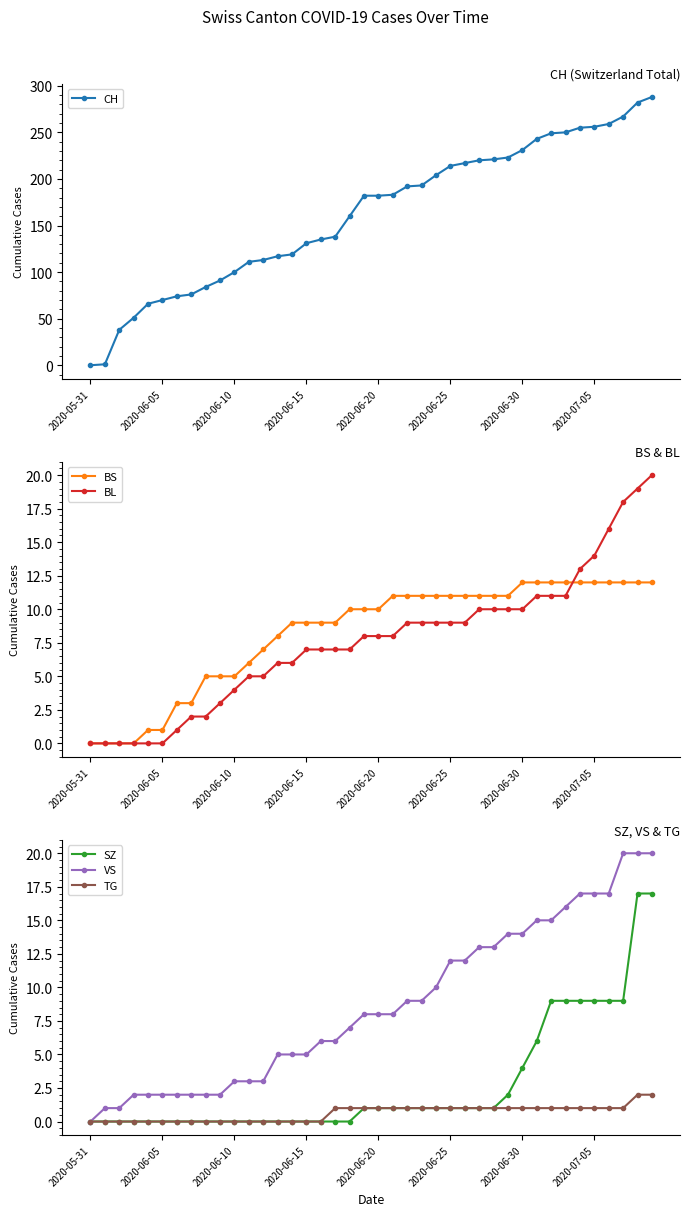

What are all the series names shown in the legend?

CH, BS, BL, SZ, VS, TG